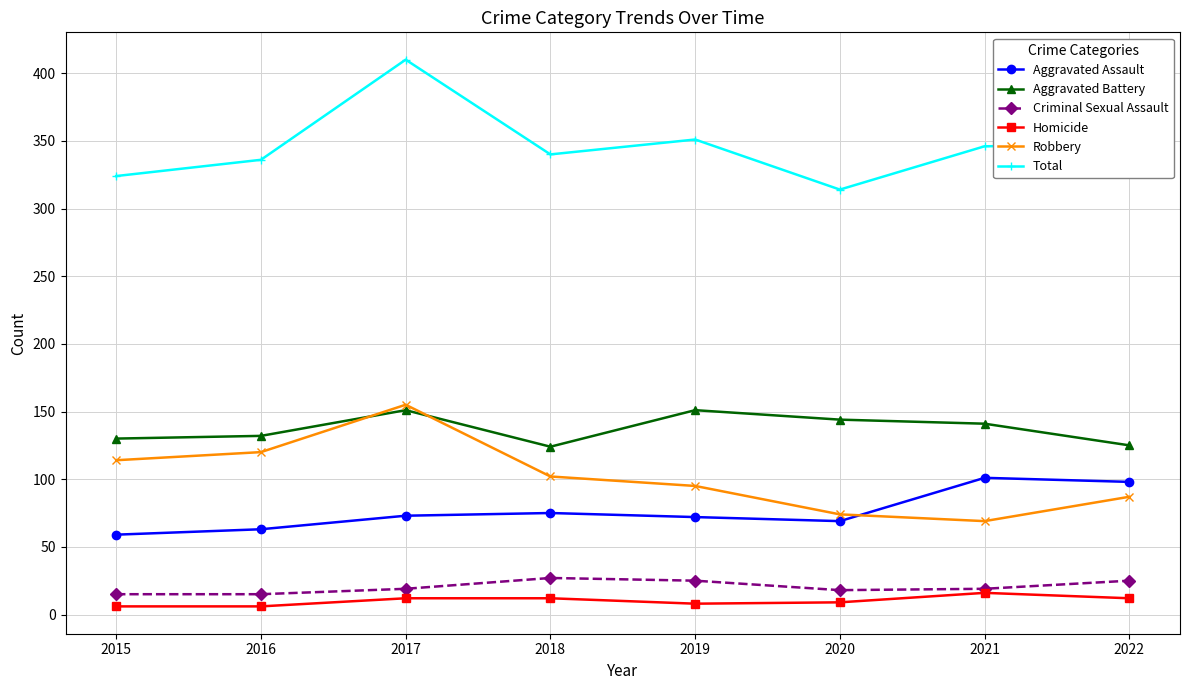

What are all the series names shown in the legend?

Aggravated Assault, Aggravated Battery, Criminal Sexual Assault, Homicide, Robbery, Total